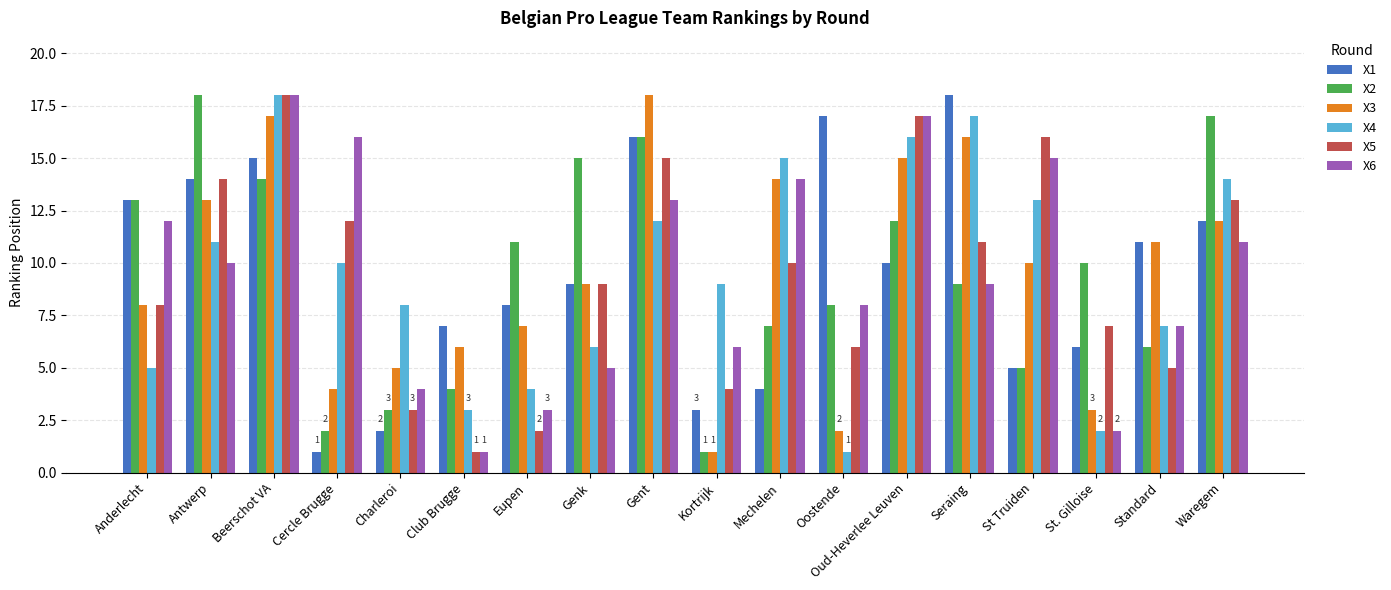

What position from the right is Eupen?

12